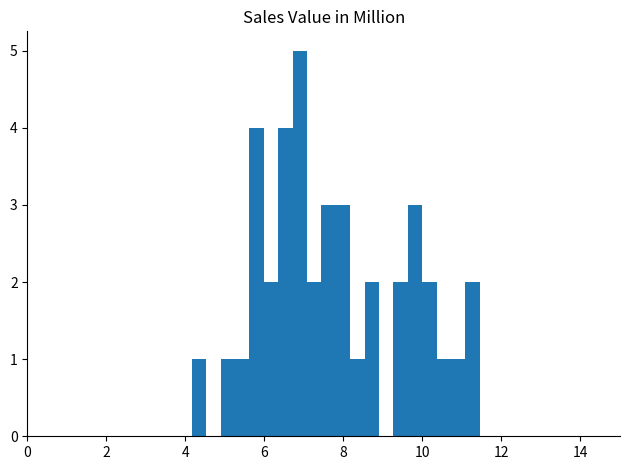

Around what value on the x-axis is the tallest bar? Give the approximate position of its centre, as read against the axis.

6.8